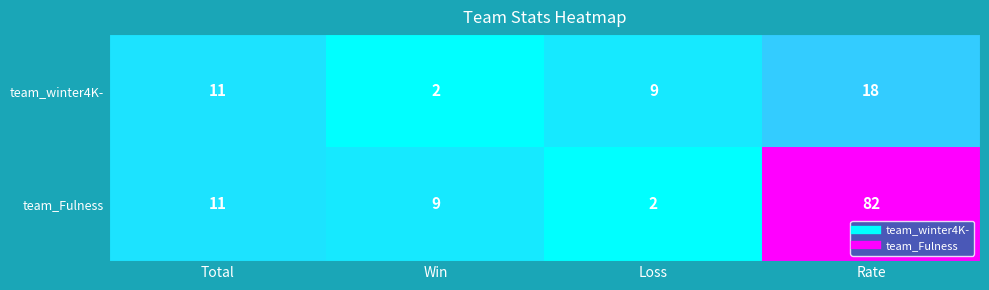

Where is team_Fulness nearest to the value 42?

Total